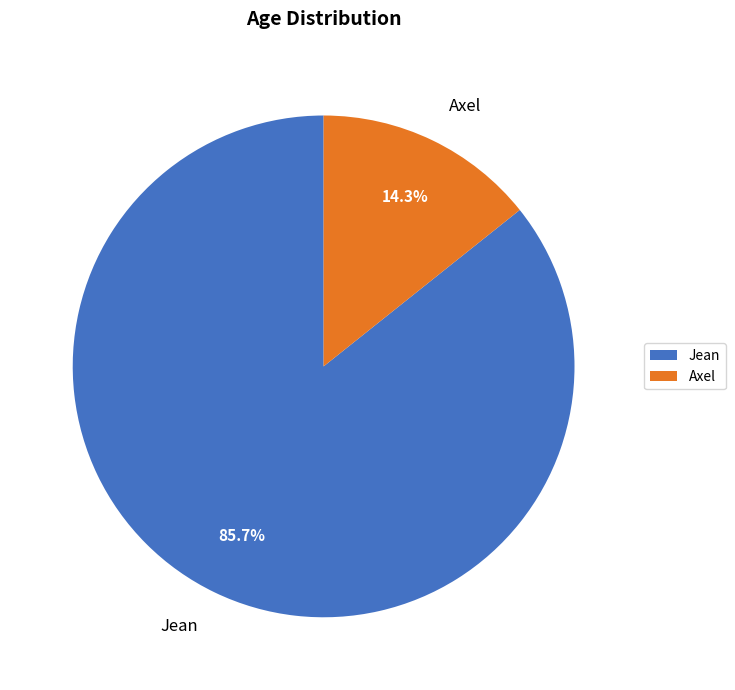

Which category has the smallest portion of the pie?

Axel